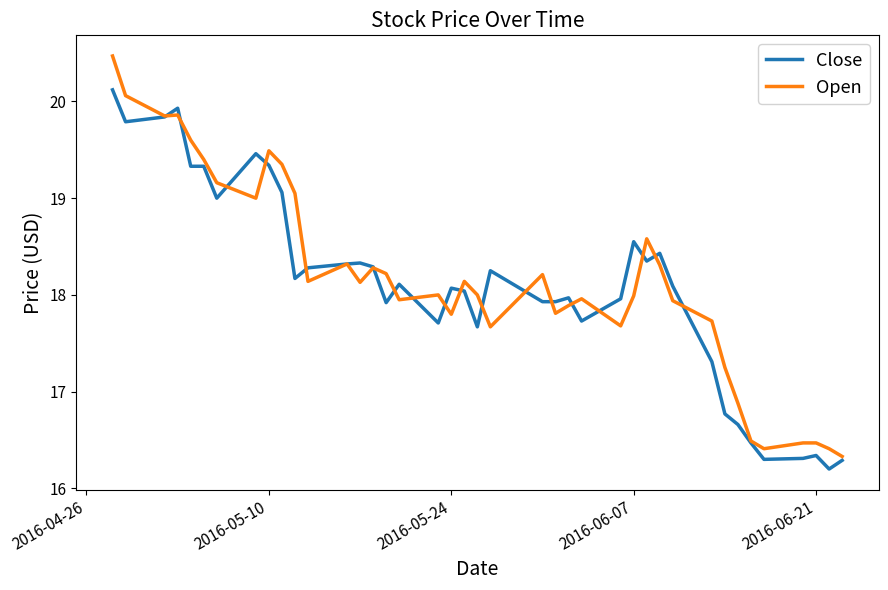

What is the maximum value for Open?

20.5